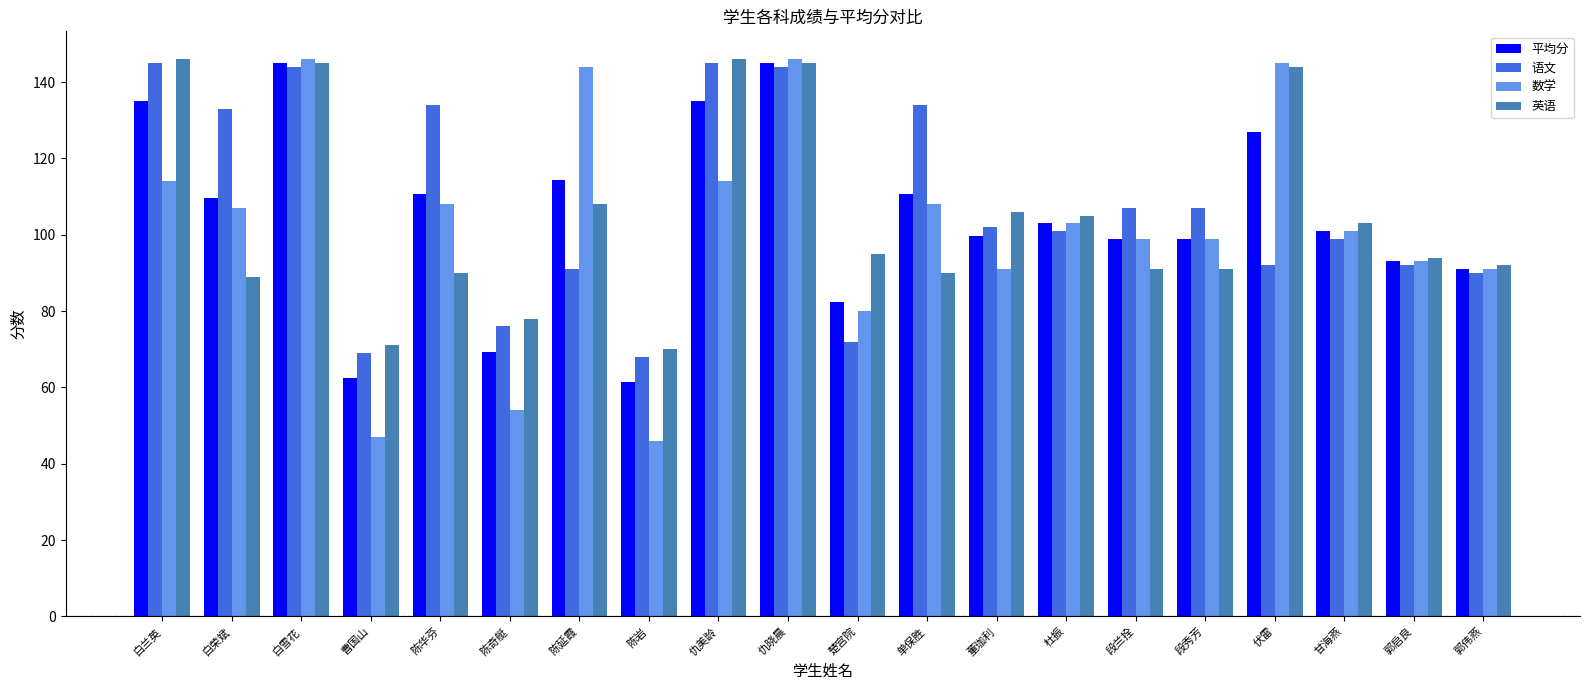

What value does the 平均分 series have at 陈奇艇?

69.3